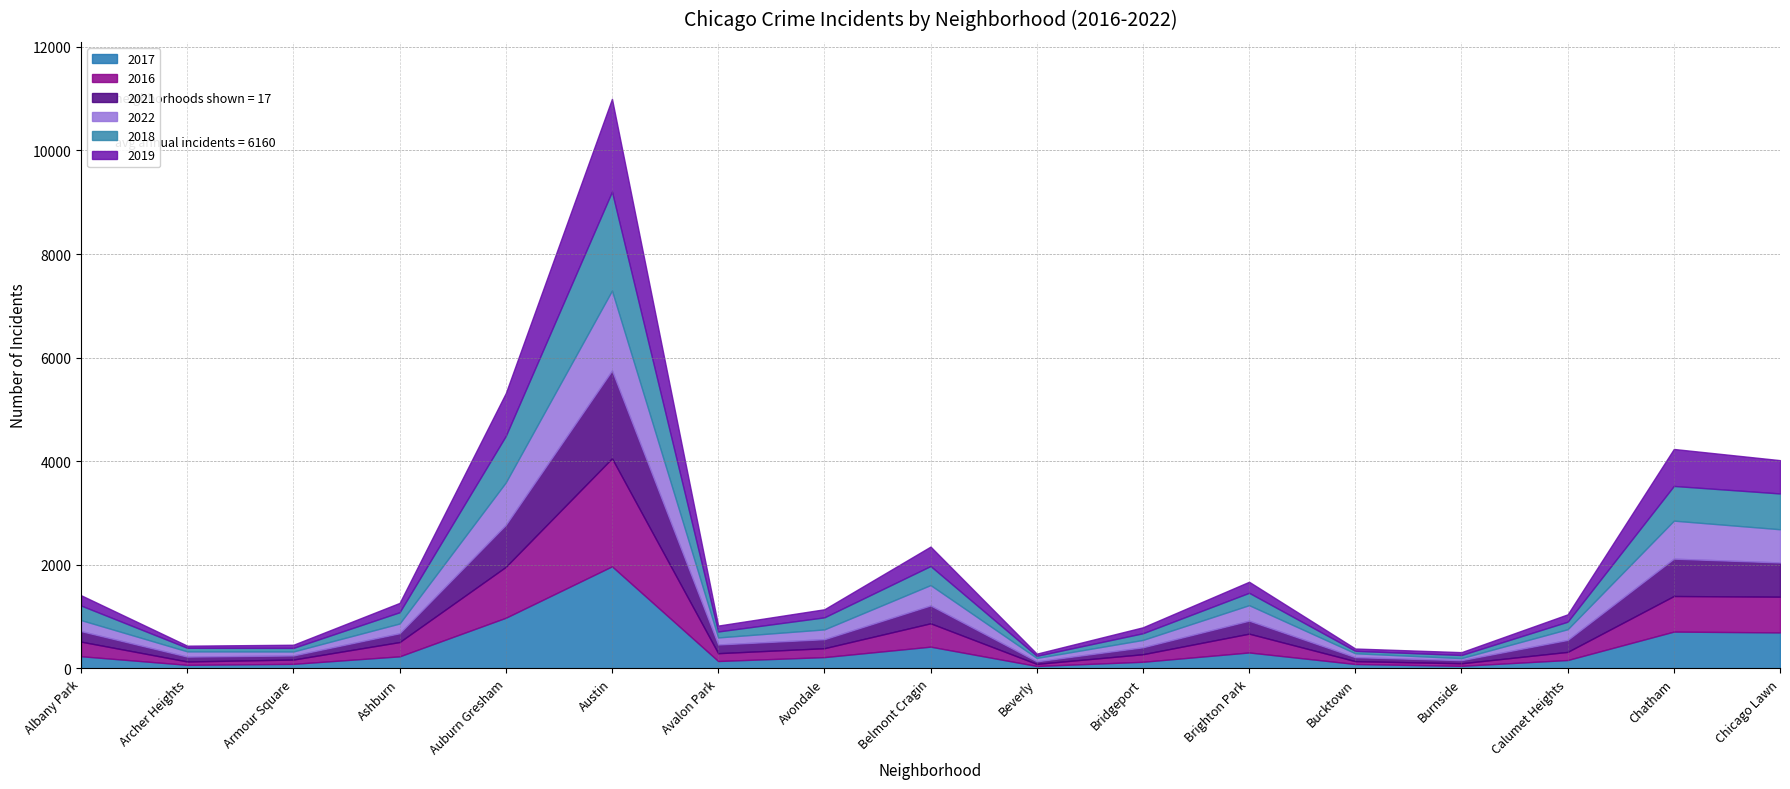

Where is 2017 nearest to the value 1009?

Auburn Gresham